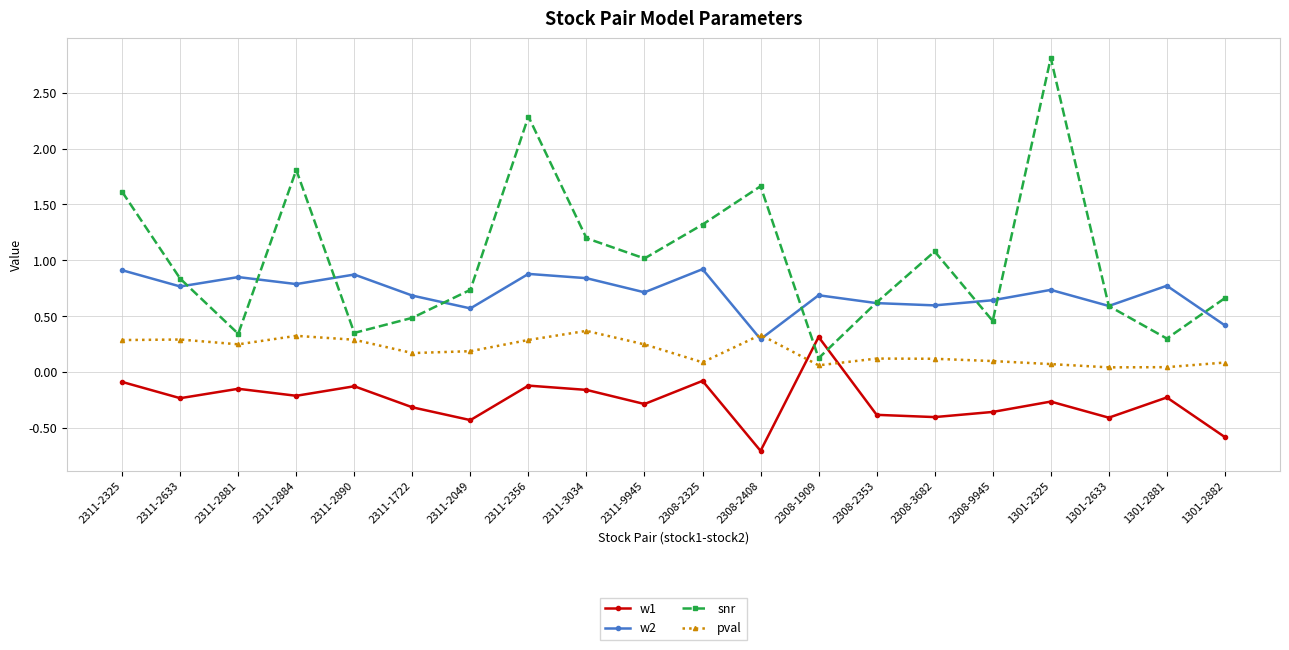

What is the minimum value shown in the chart?

-0.7